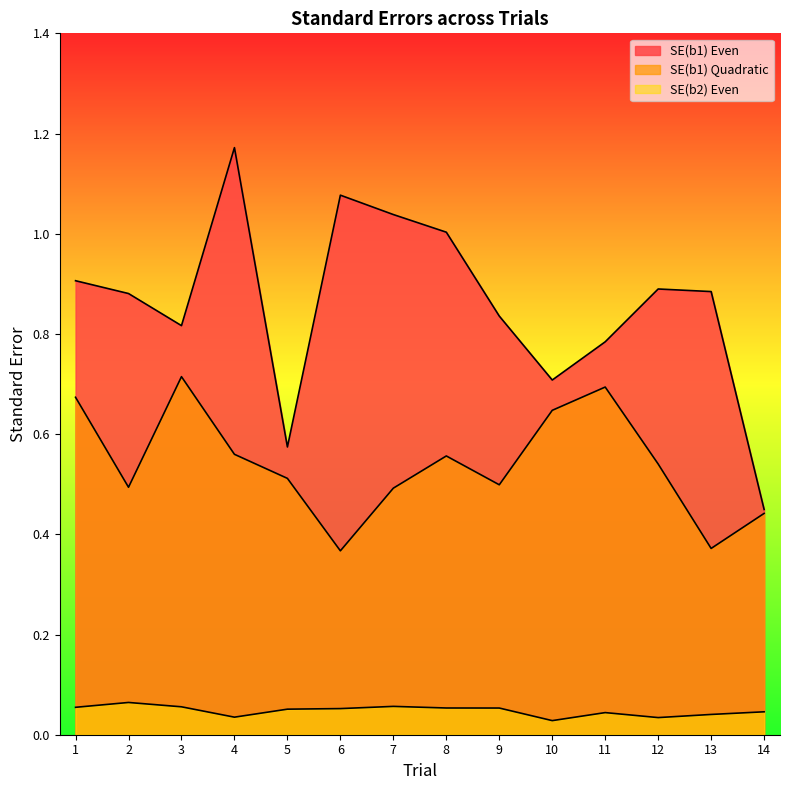

True or false: SE(b1) Quadratic has more than 2 points higher than both neighbors.

True